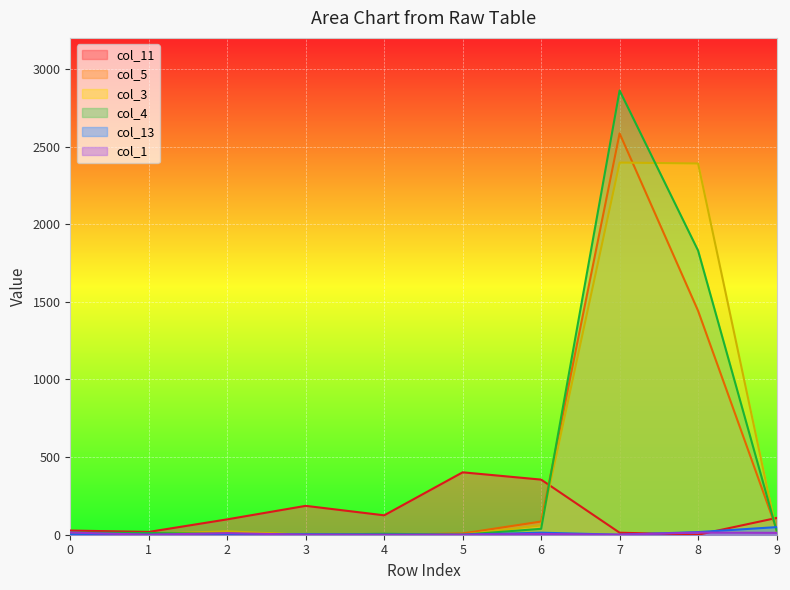

Reading right to left, extract all data points from this chart.

col_11: 9=108	8=0	7=13	6=355	5=402	4=125	3=186	2=99	1=18	0=27
col_5: 9=36	8=1442	7=2585	6=85	5=8	4=0	3=1	2=12	1=10	0=10
col_3: 9=16	8=2391	7=2397	6=60	5=0	4=0	3=0	2=22	1=6	0=1
col_4: 9=27	8=1830	7=2861	6=38	5=0	4=6	3=0	2=6	1=11	0=13
col_13: 9=49	8=17	7=0	6=13	5=0	4=0	3=3	2=0	1=0	0=2
col_1: 9=12	8=14	7=0	6=5	5=0	4=0	3=0	2=10	1=0	0=14